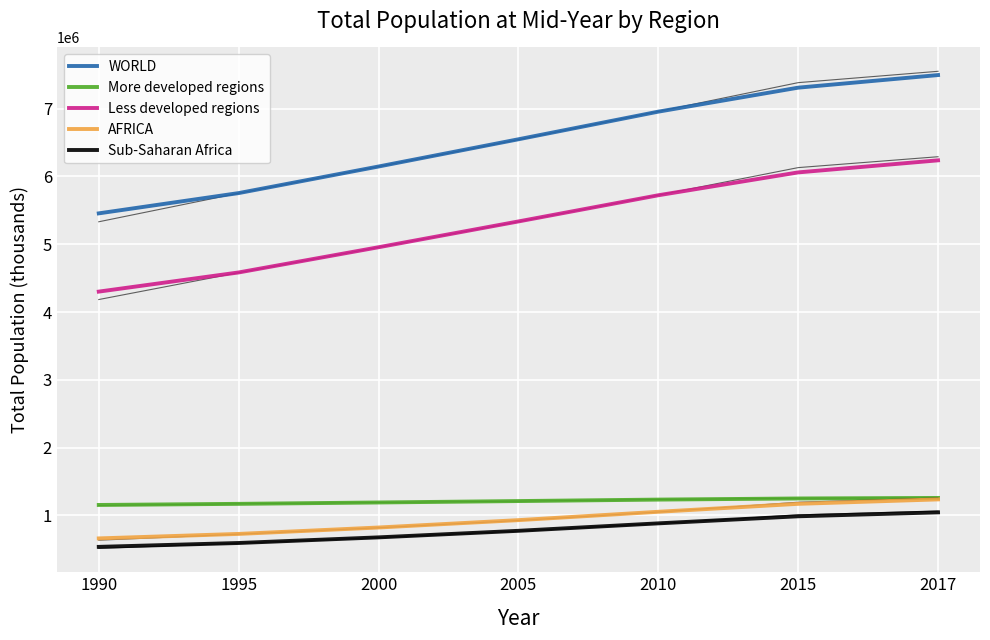

How many values in the Sub-Saharan Africa series are below 772871?

3